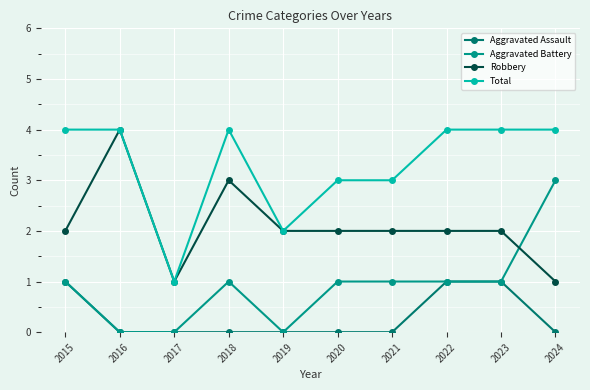

Reading left to right, extract all data points from this chart.

Aggravated Assault: 2015=1	2016=0	2017=0	2018=0	2019=0	2020=0	2021=0	2022=1	2023=1	2024=0
Aggravated Battery: 2015=1	2016=0	2017=0	2018=1	2019=0	2020=1	2021=1	2022=1	2023=1	2024=3
Robbery: 2015=2	2016=4	2017=1	2018=3	2019=2	2020=2	2021=2	2022=2	2023=2	2024=1
Total: 2015=4	2016=4	2017=1	2018=4	2019=2	2020=3	2021=3	2022=4	2023=4	2024=4